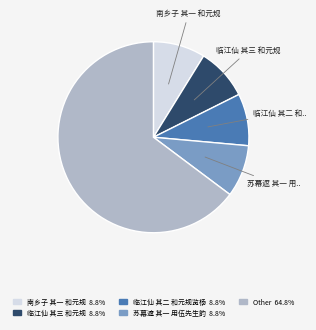

Is there any slice that represents more than half of the pie?

Yes